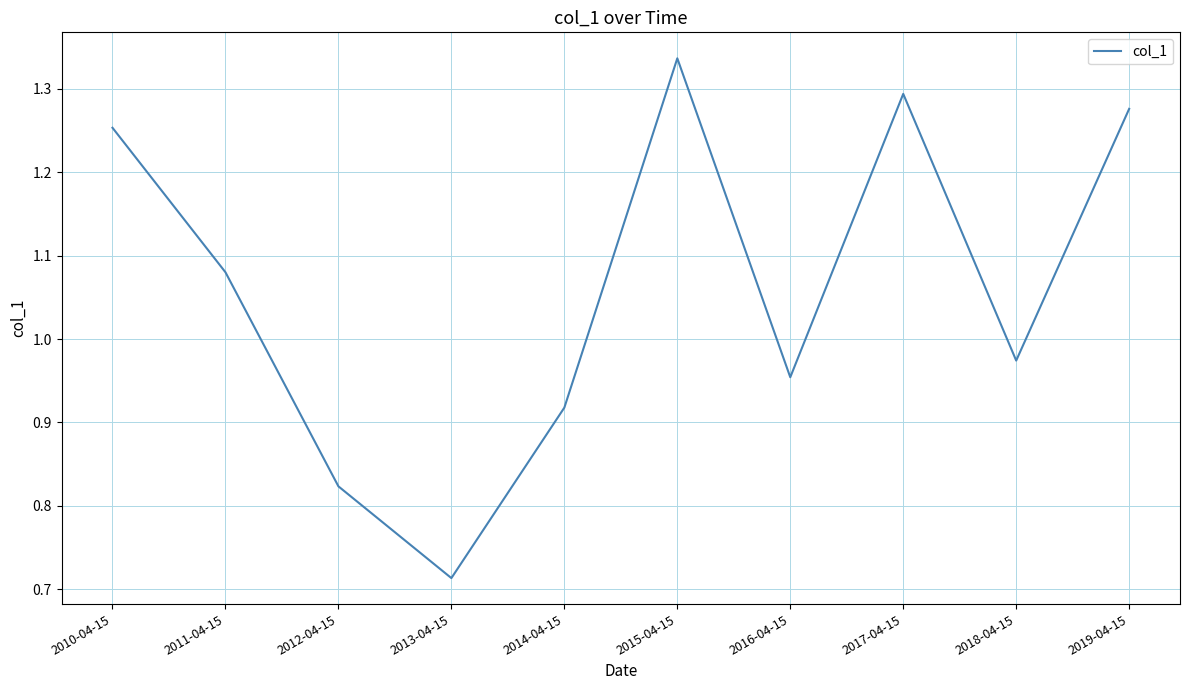

At which category does the chart reach its minimum across all series?

2013-04-15